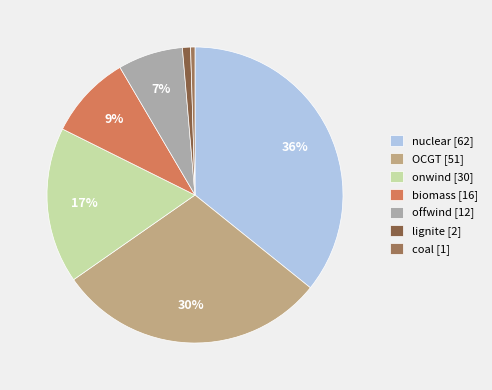

How many segments does this pie chart have?

7